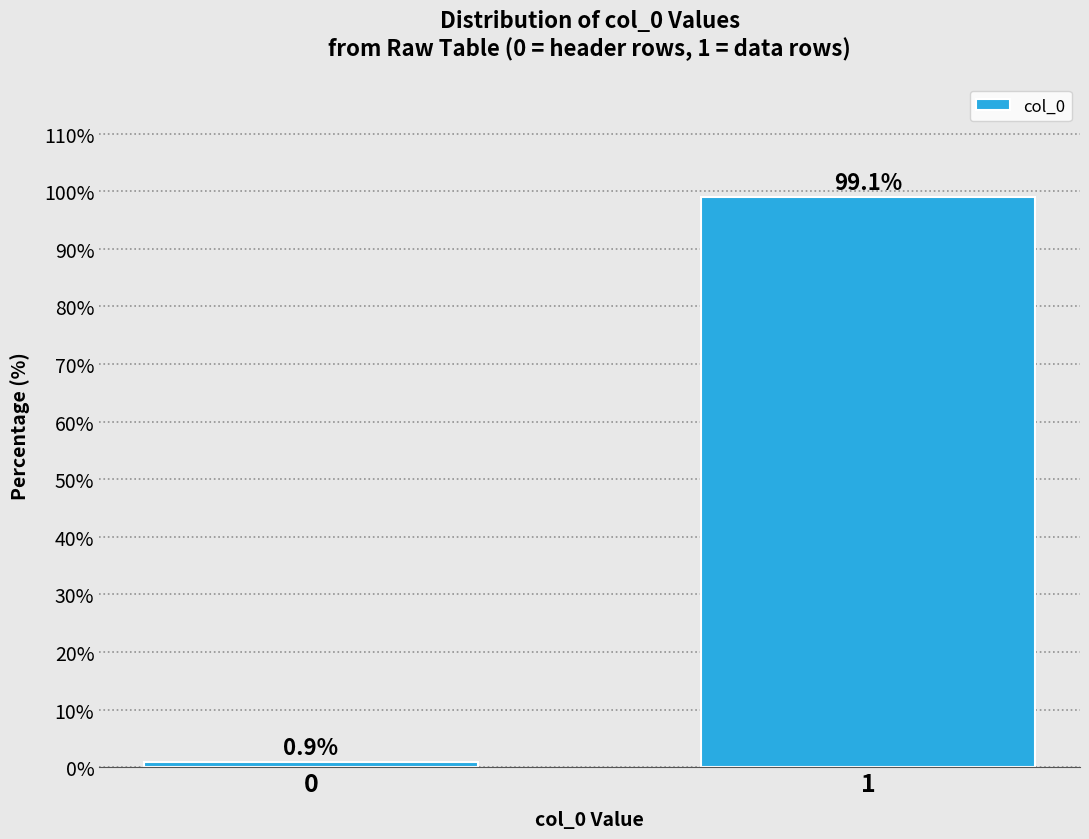

Reading right to left, transcribe all the data shown in this chart.

1=99.1	0=0.9